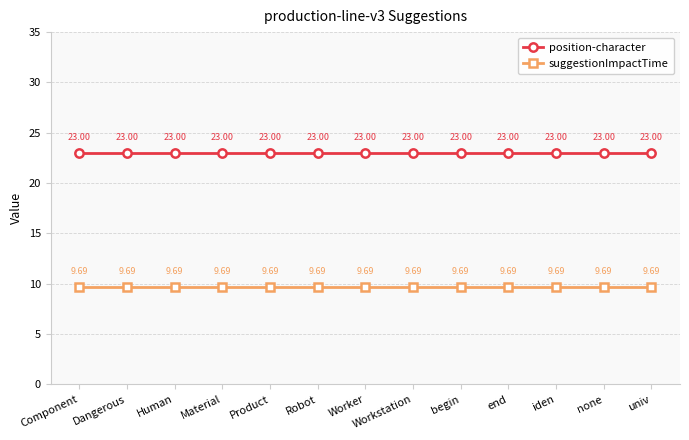

True or false: position-character has a value of 12.2 at Product.

False